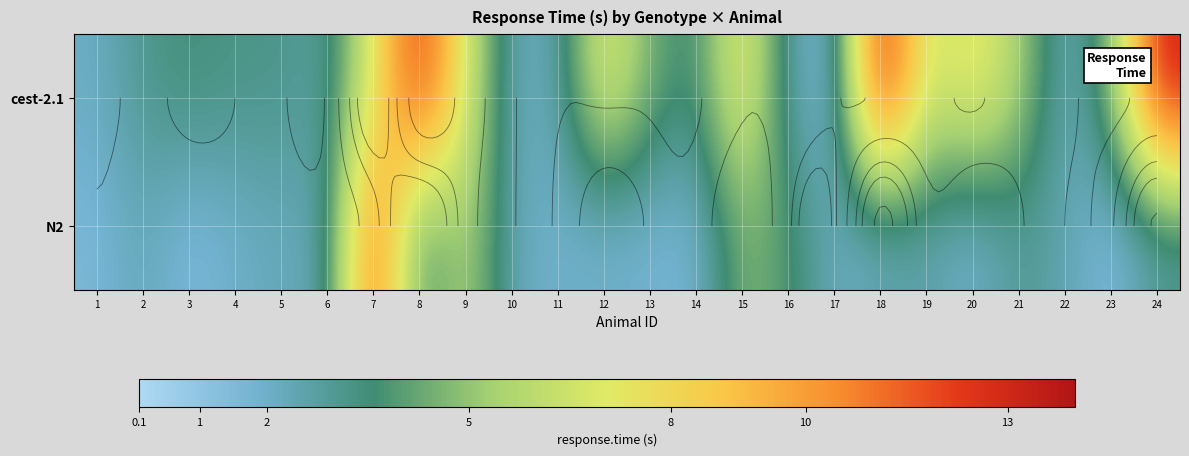

Which category has the lowest value across all series?

23